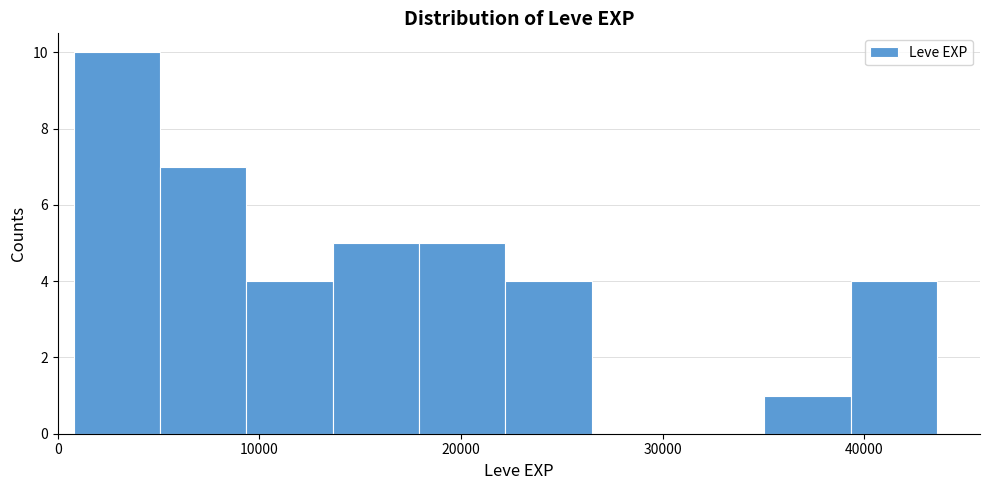

Which range on the x-axis has the tallest bar?

1000 to 5000